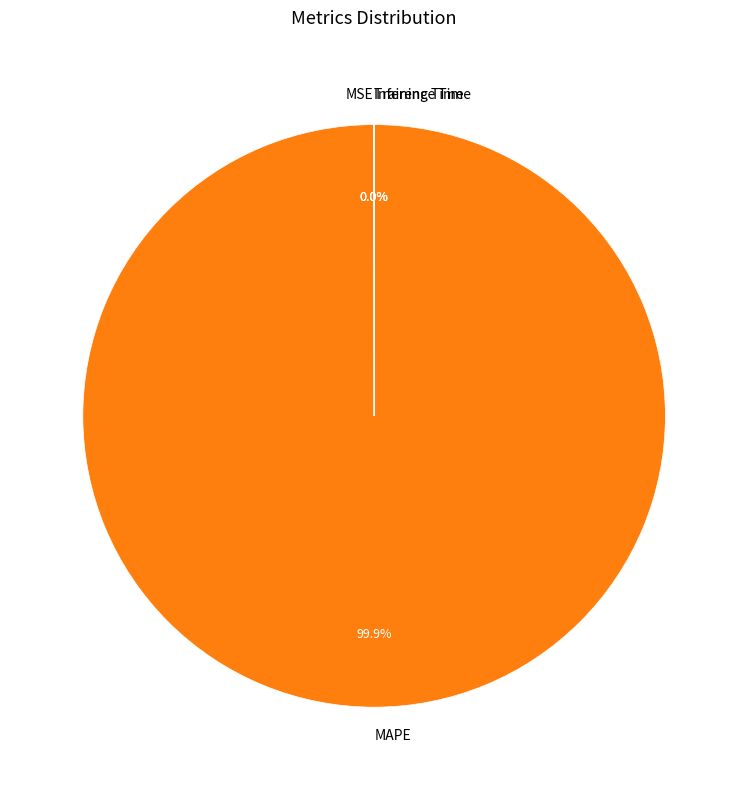

Which category accounts for the majority?

MAPE